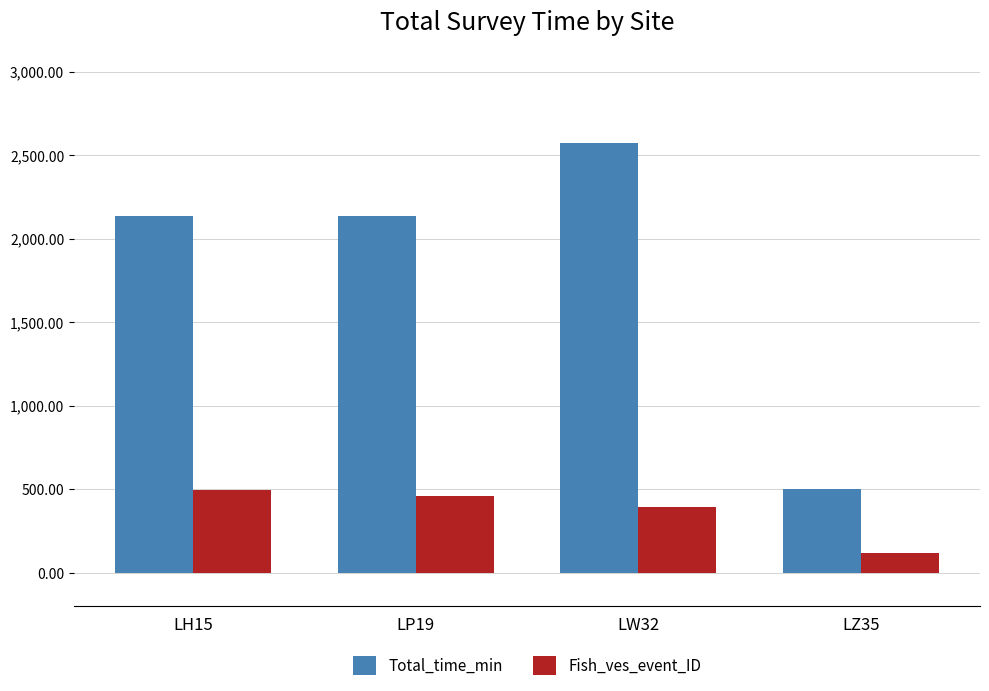

What is the highest value of the Fish_ves_event_ID series?

495